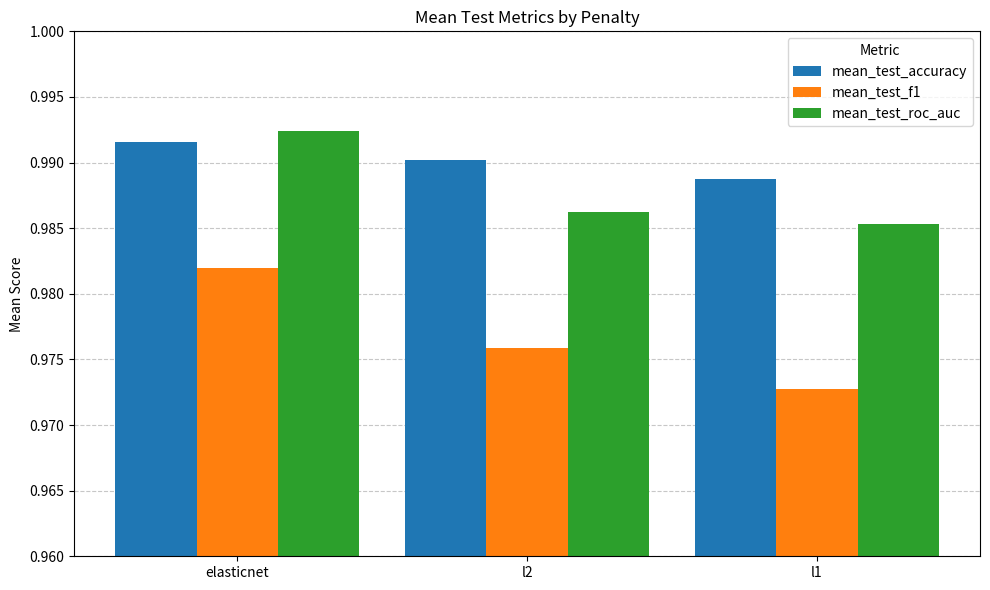

At which category does the chart reach its minimum across all series?

l1